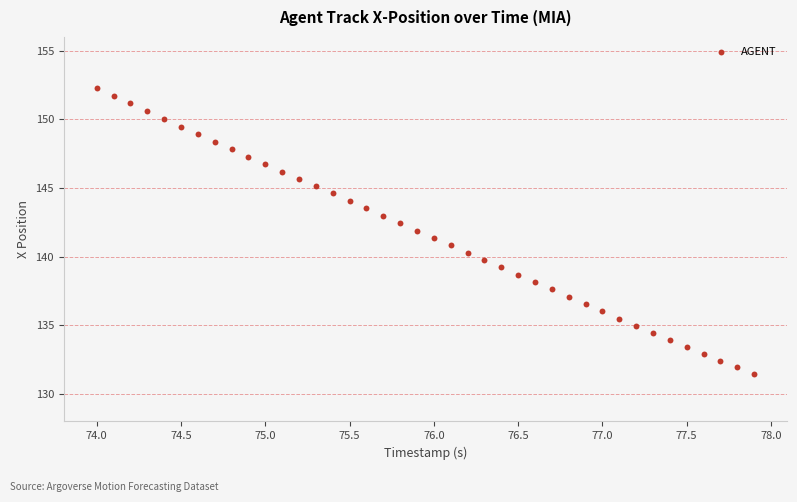

What is the range of X values (max minus min)?

3.9